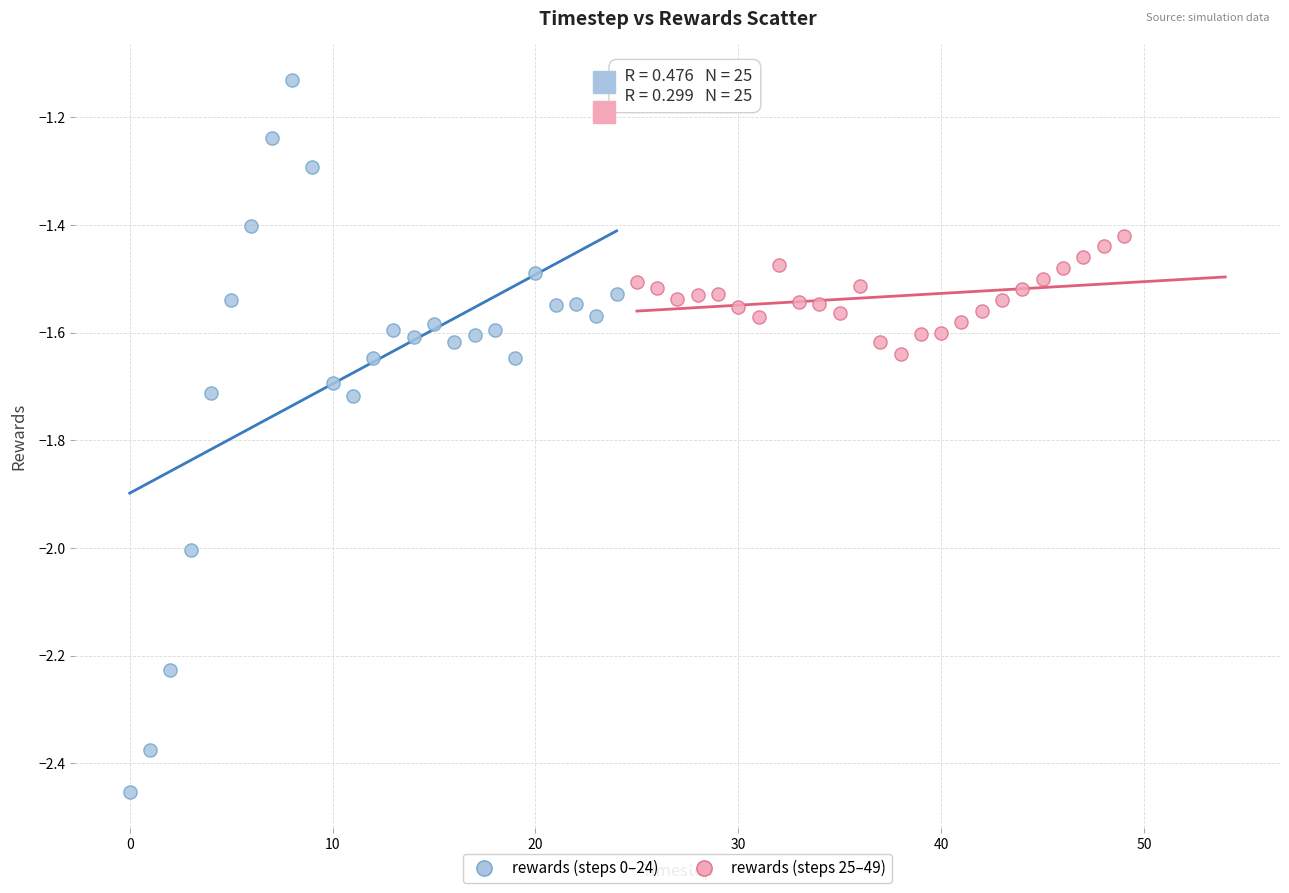

Which series reaches the maximum Y coordinate?

rewards (steps 0–24)